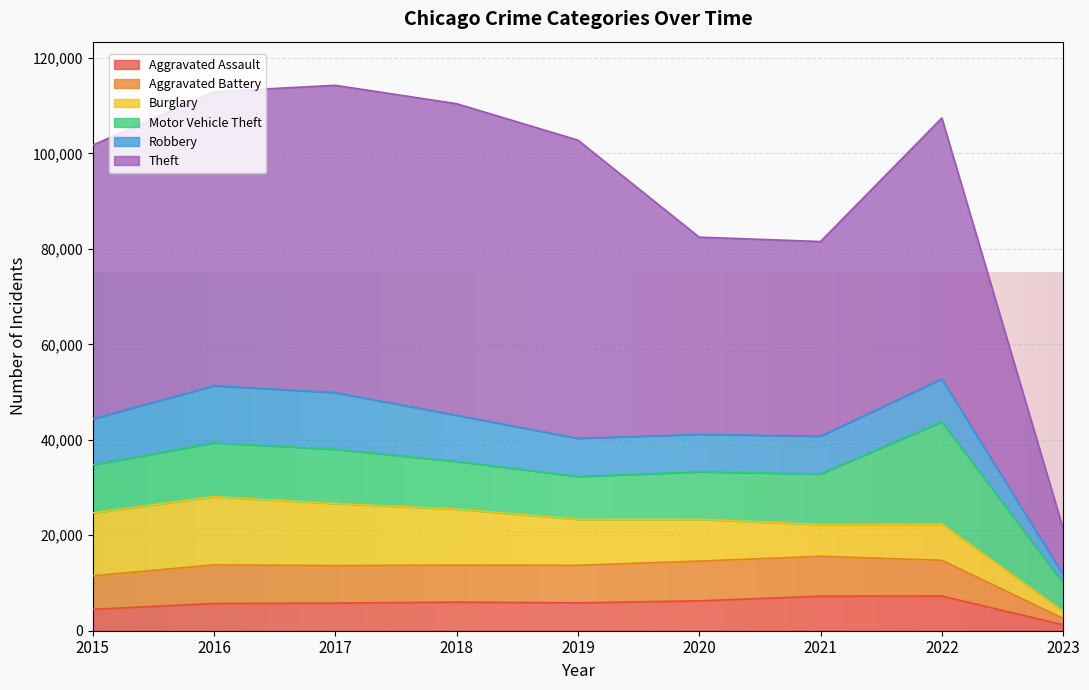

What is the maximum value for Aggravated Assault?

7270